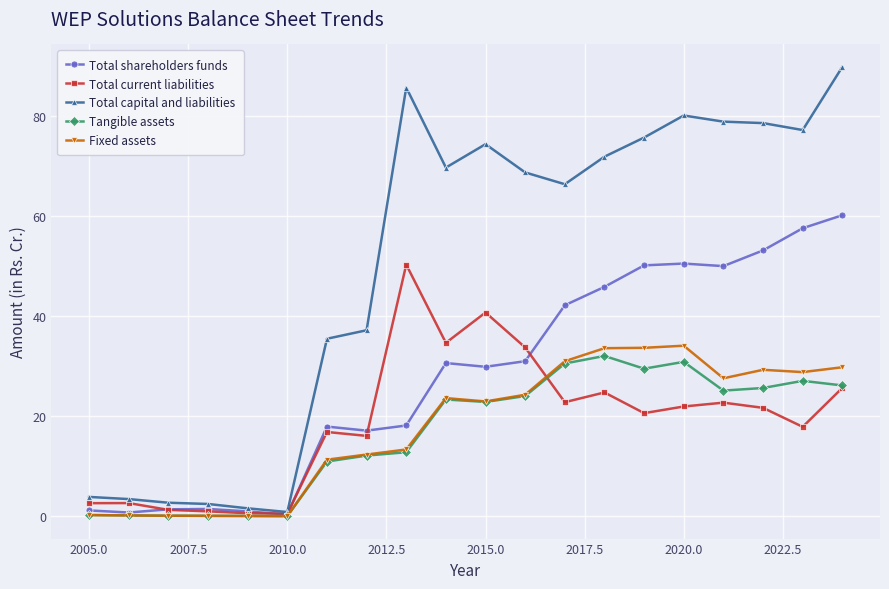

True or false: Total current liabilities and Fixed assets cross at least once.

True